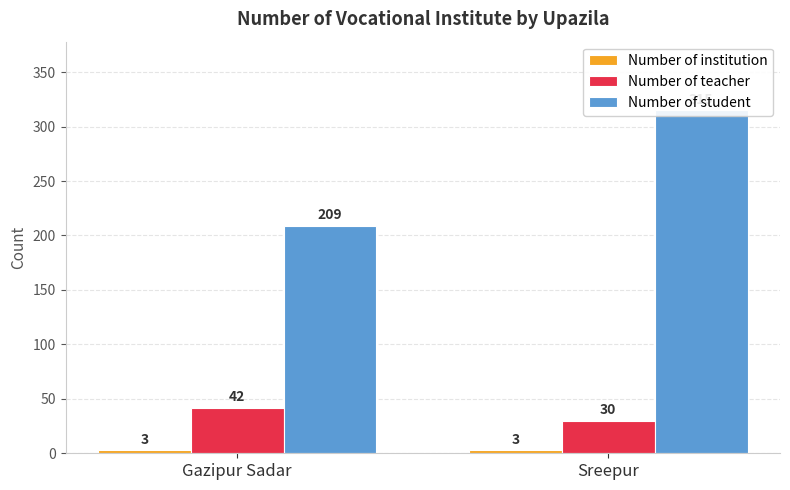

At which label does Number of student reach its minimum?

Gazipur Sadar